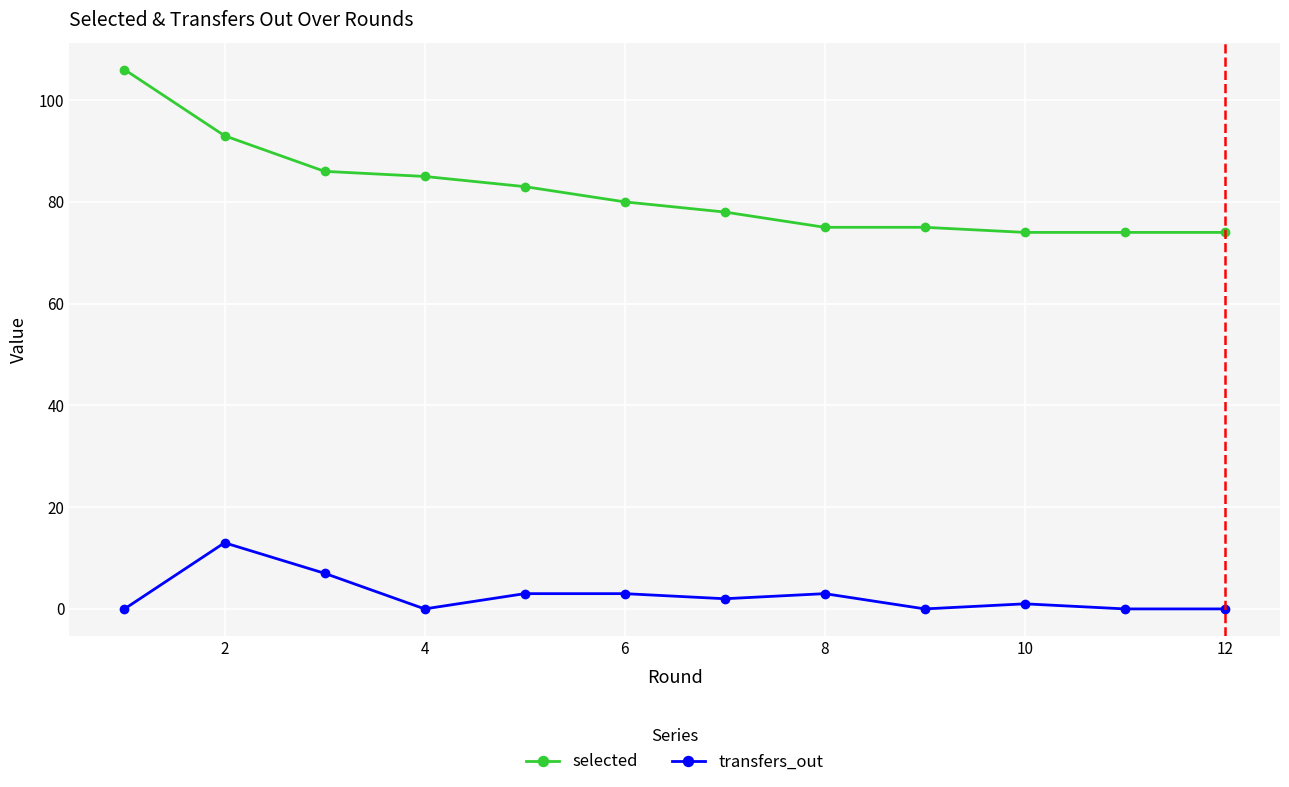

Is this an area chart (filled region under the line)?

No